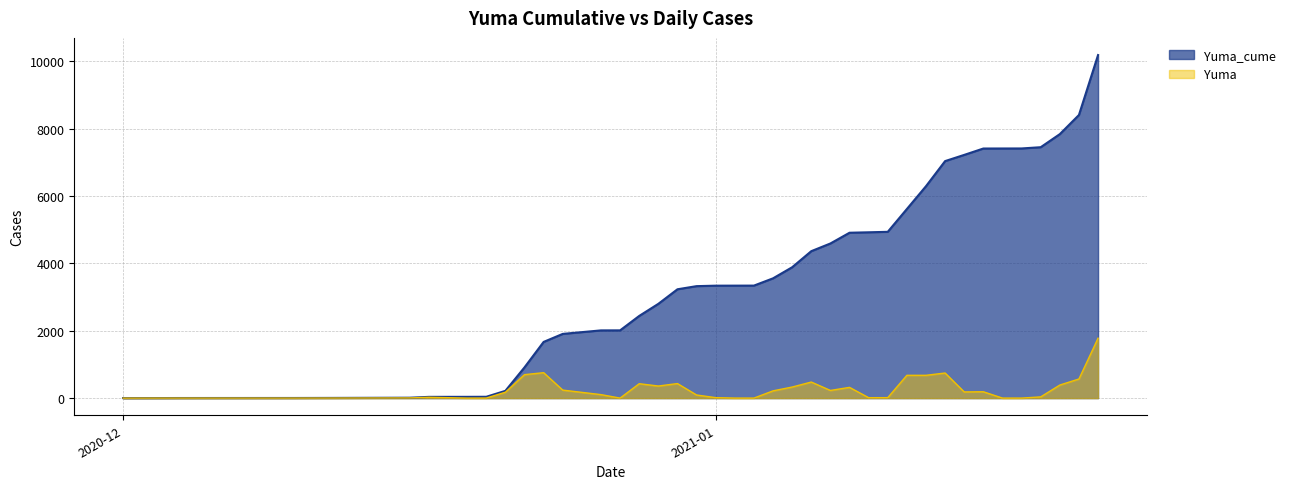

Which series changed the most between 2020-12-27 and 2021-01-11?

Yuma_cume